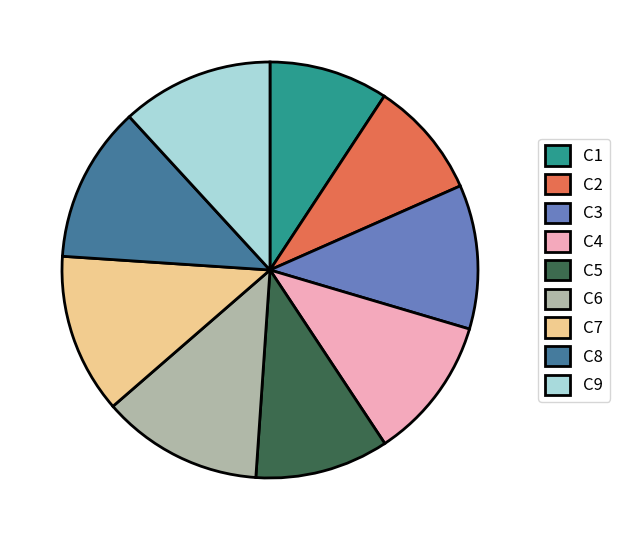

Does any single category account for the majority?

No